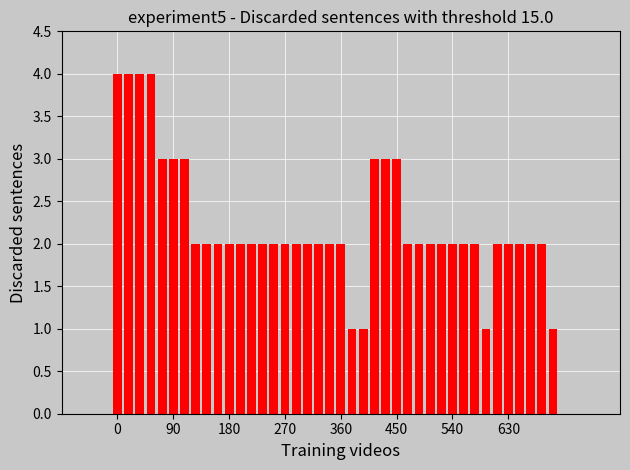

Count the values in the range 2 to 3.

32